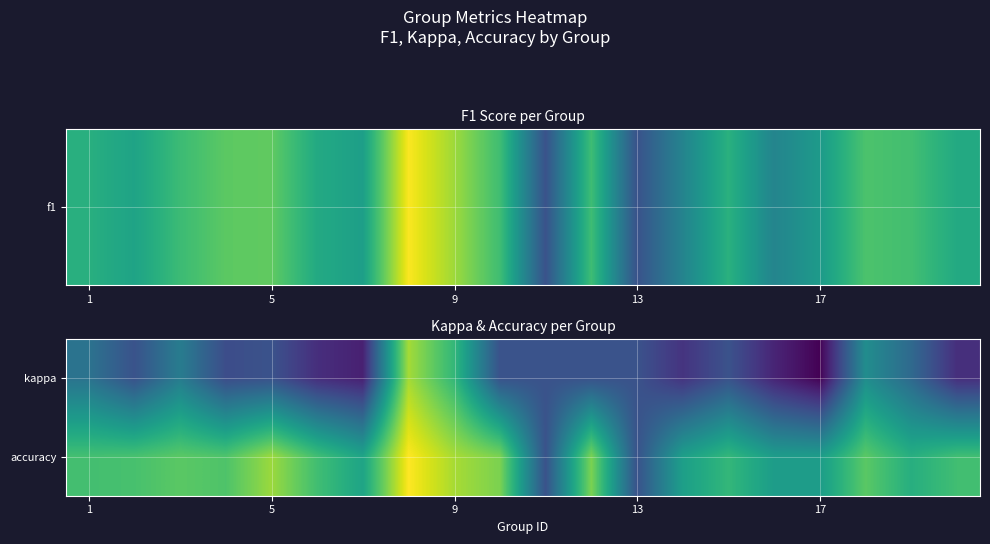

How many series are shown in this chart?

2